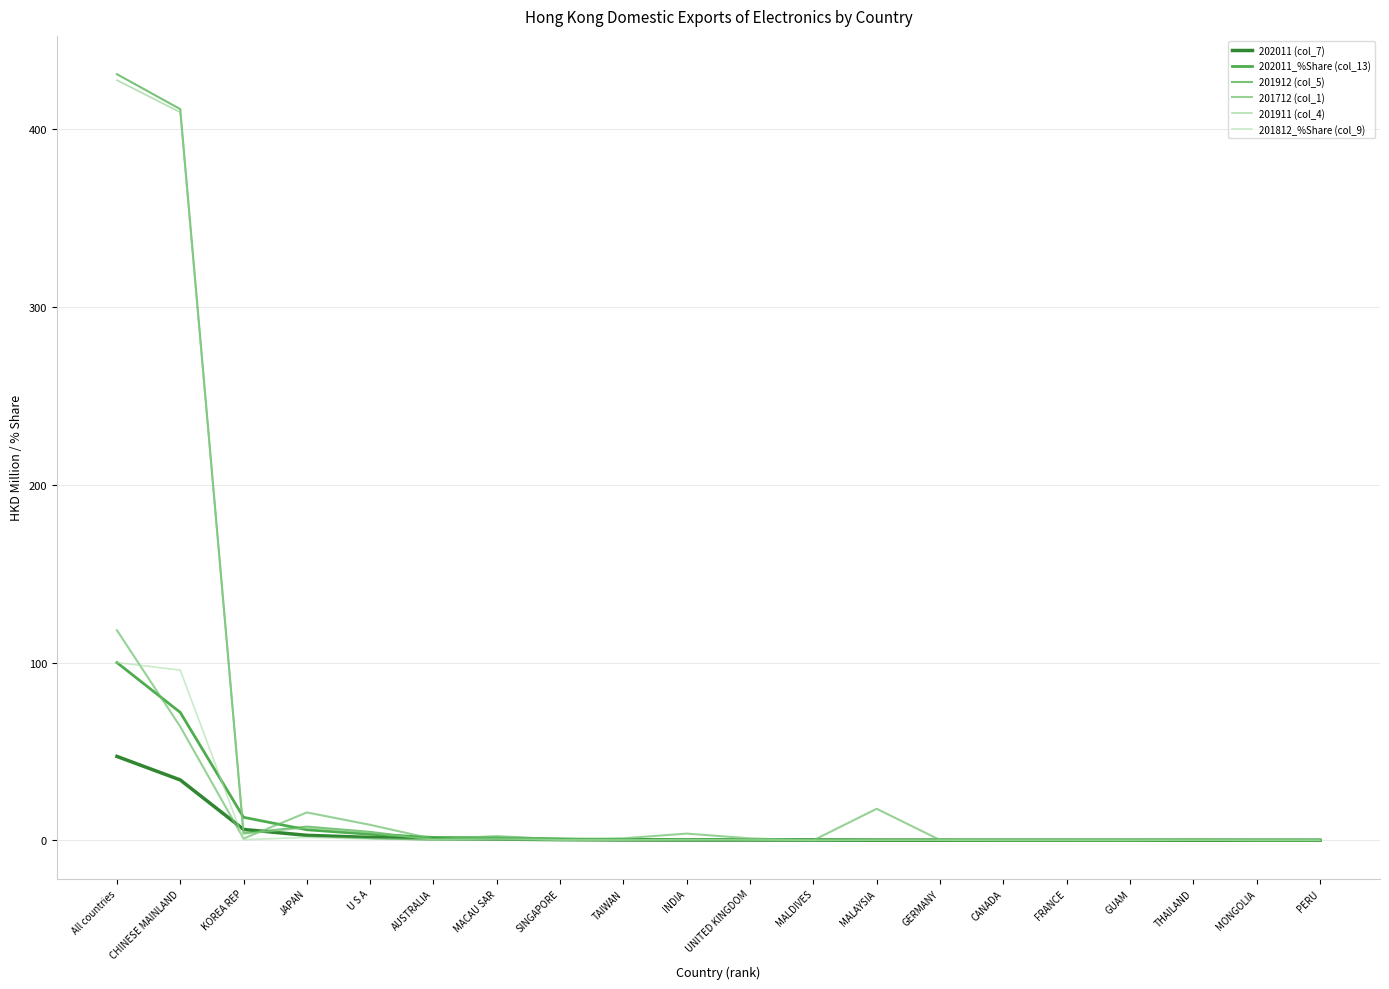

What is the maximum value for 202011_%Share (col_13)?

100.0